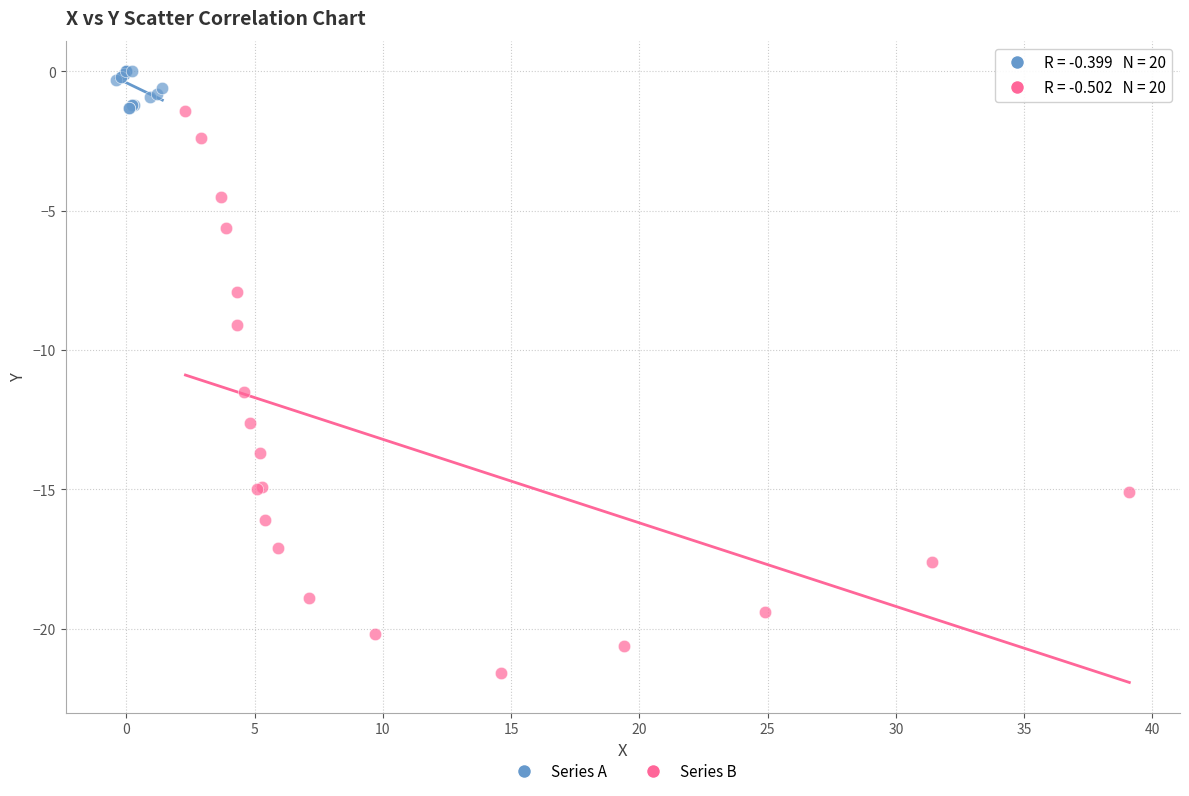

Which series has the largest Y range (max minus min)?

Series B